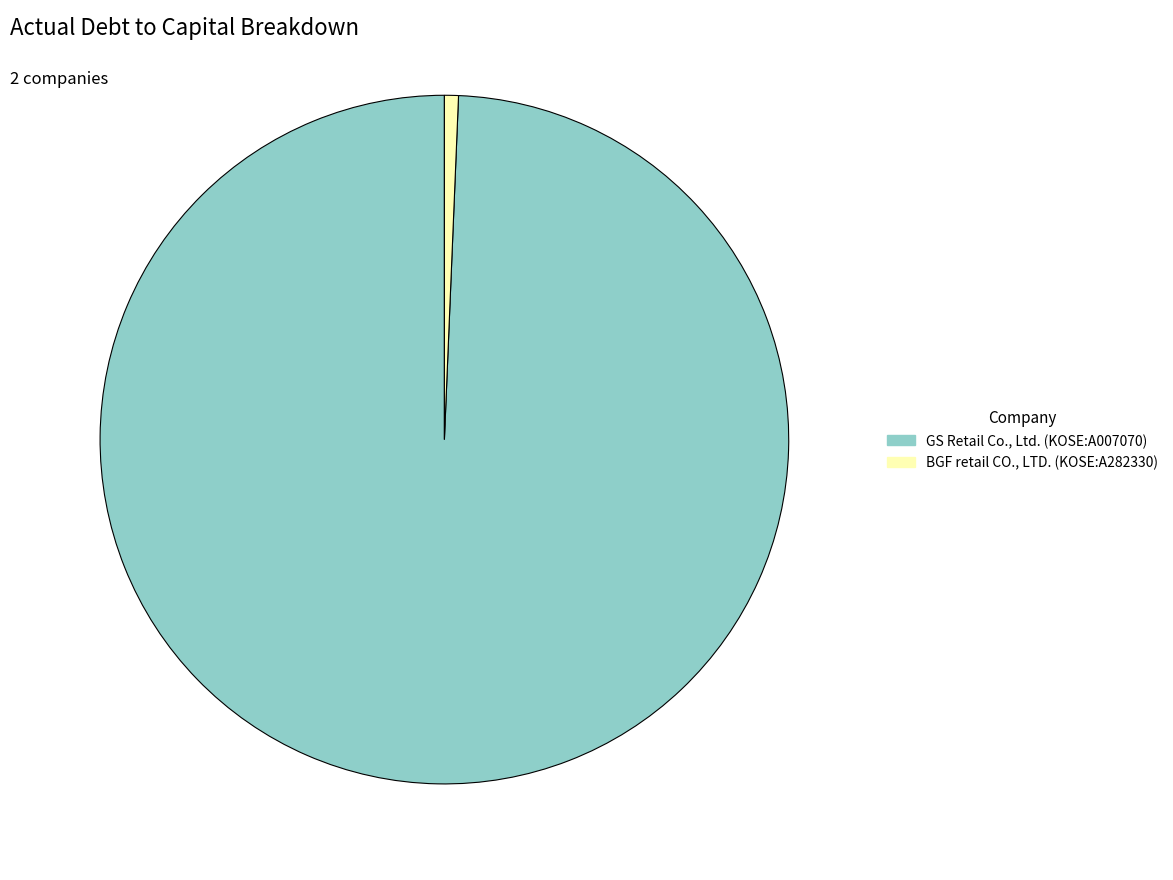

How many segments does this pie chart have?

2